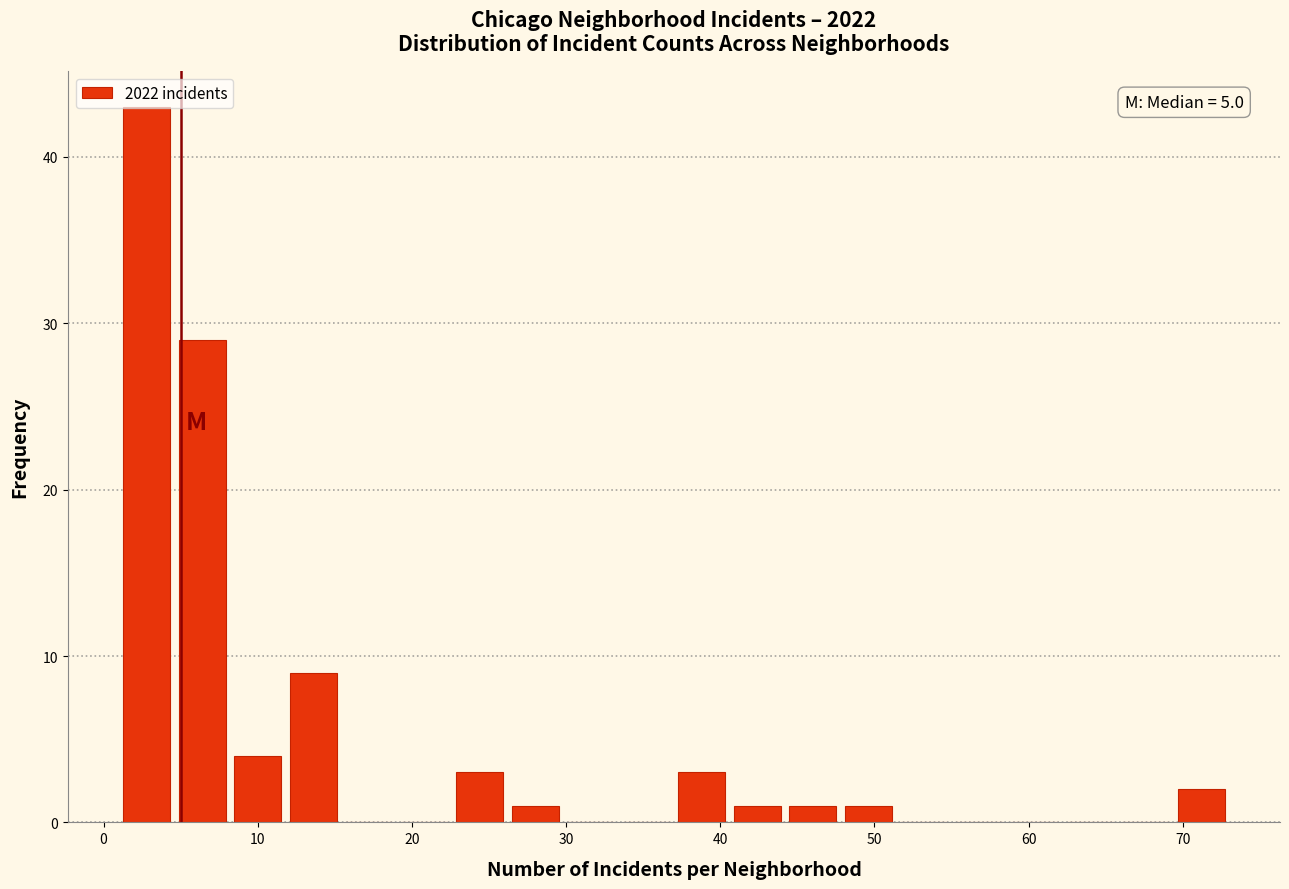

Read against the x-axis, roughly where is the centre of the tallest bar?

3